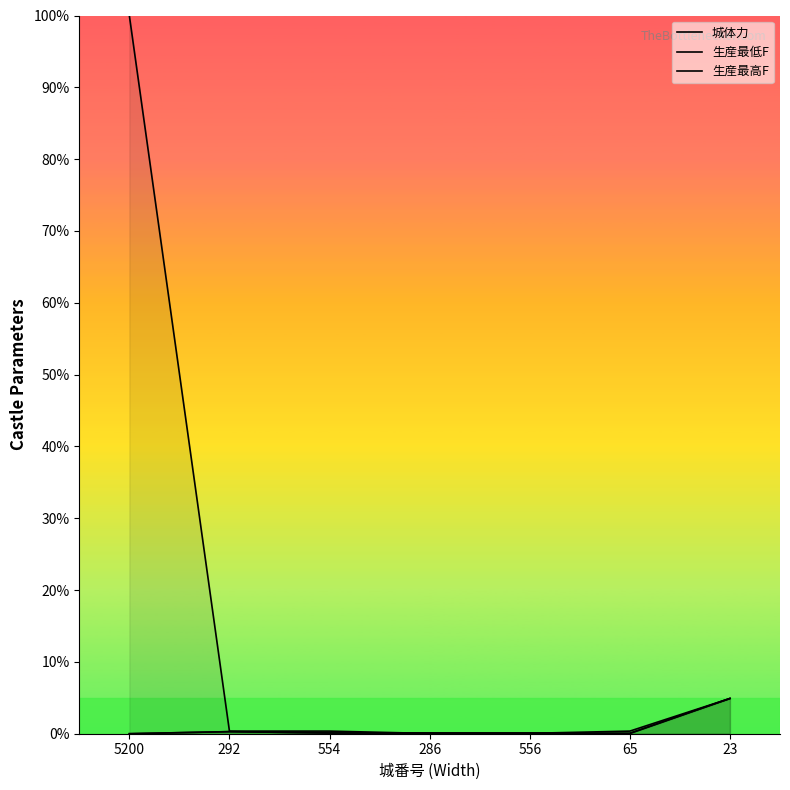

True or false: 生産最低F has a value of 0.0 at 5200.

False